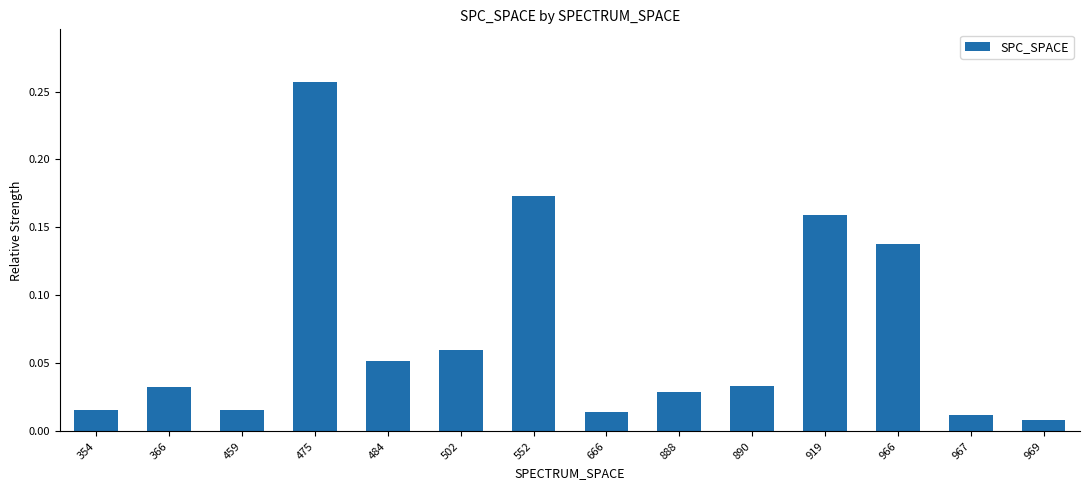

Which label corresponds to the largest value in the chart?

475